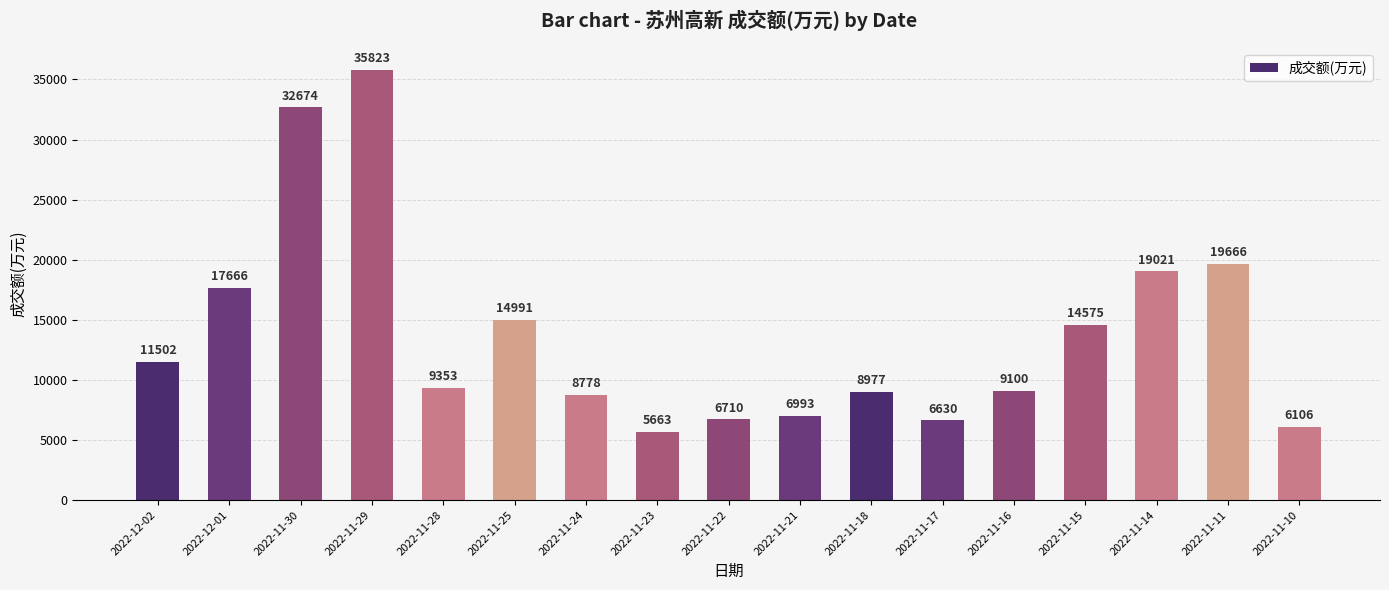

Rank the categories by value from lowest to highest.

2022-11-23, 2022-11-10, 2022-11-17, 2022-11-22, 2022-11-21, 2022-11-24, 2022-11-18, 2022-11-16, 2022-11-28, 2022-12-02, 2022-11-15, 2022-11-25, 2022-12-01, 2022-11-14, 2022-11-11, 2022-11-30, 2022-11-29